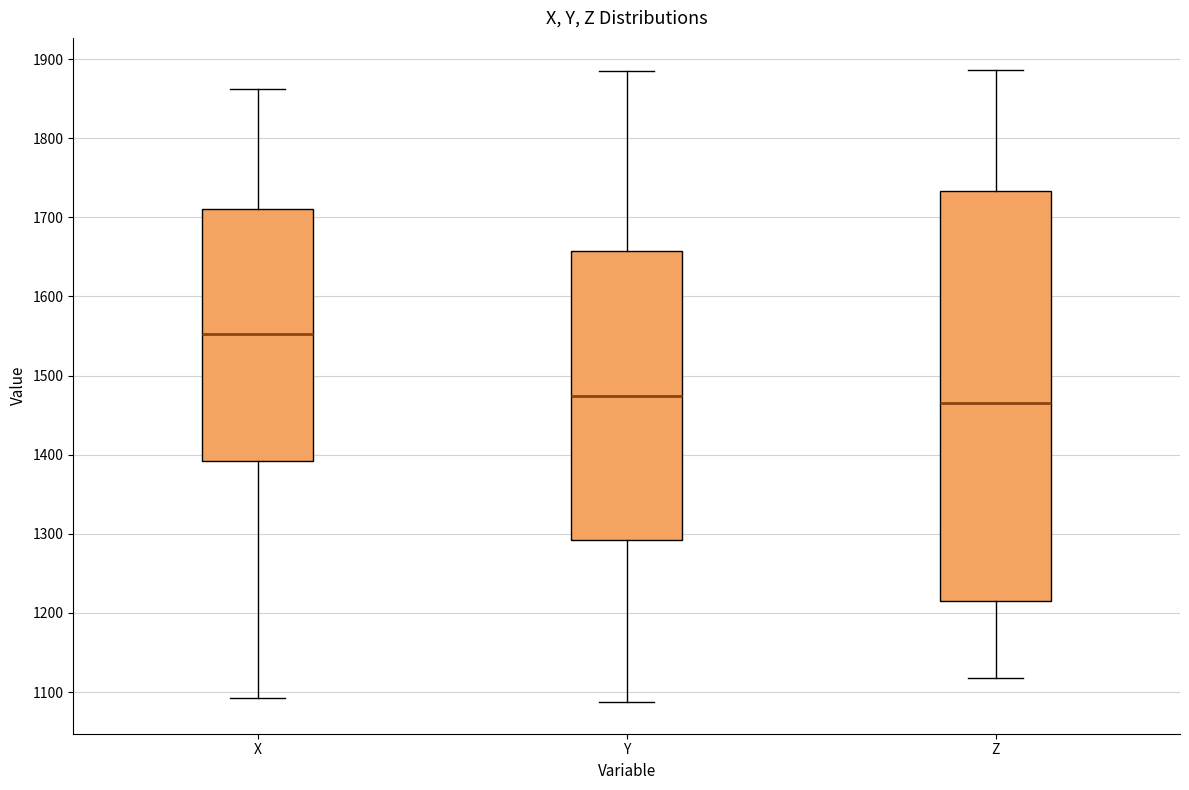

Which box has the highest median line?

X